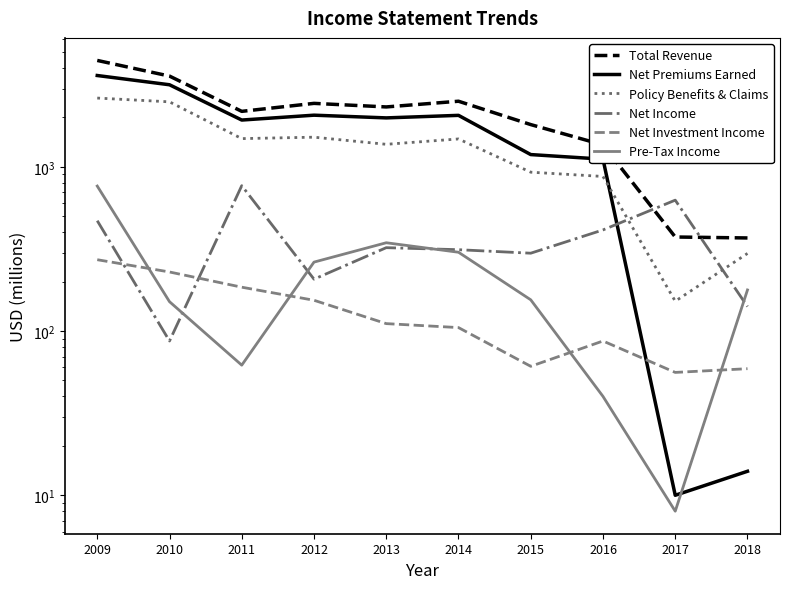

Where is the first local maximum for Net Income?

2011